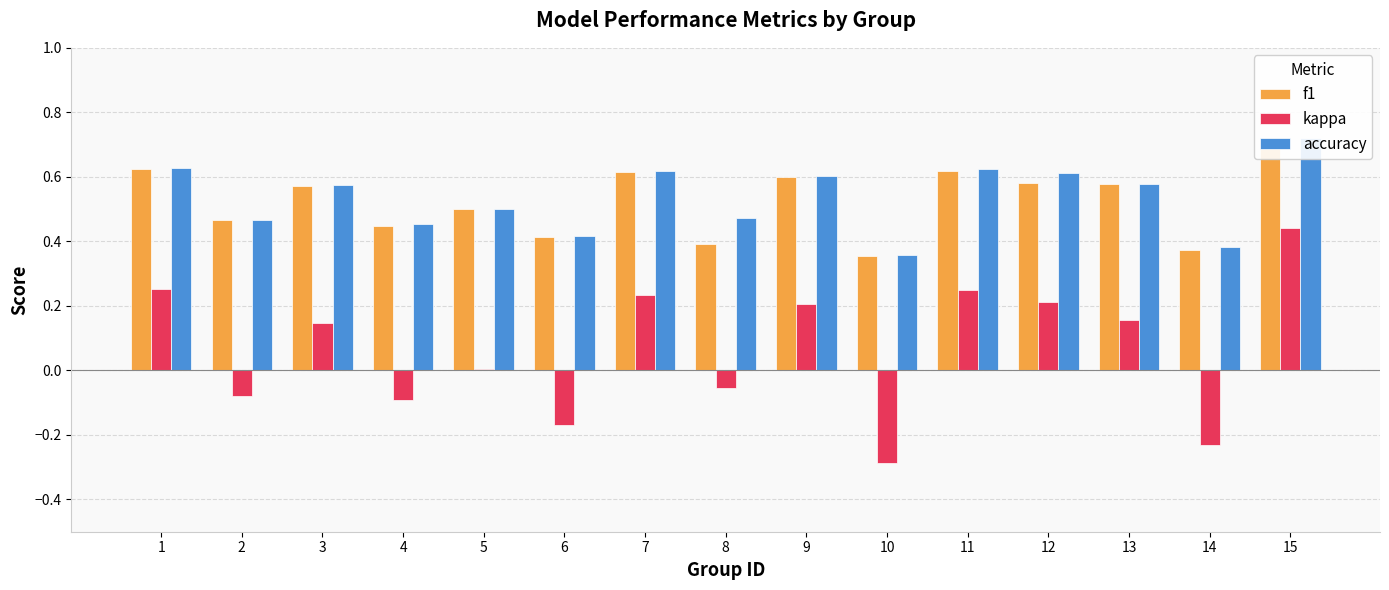

What is the average value of the f1 series?

0.5